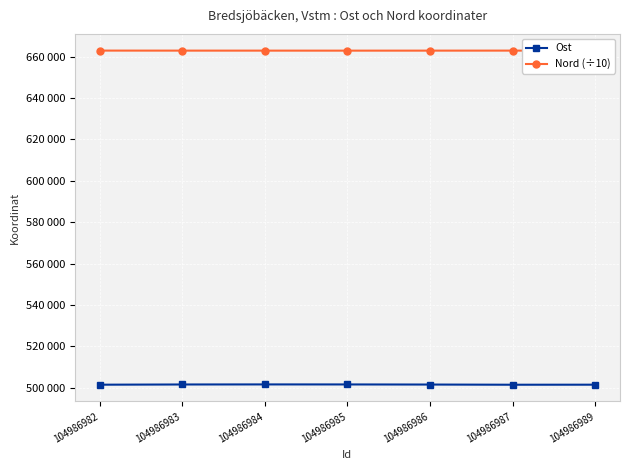

Which series has the widest spread of values?

Ost